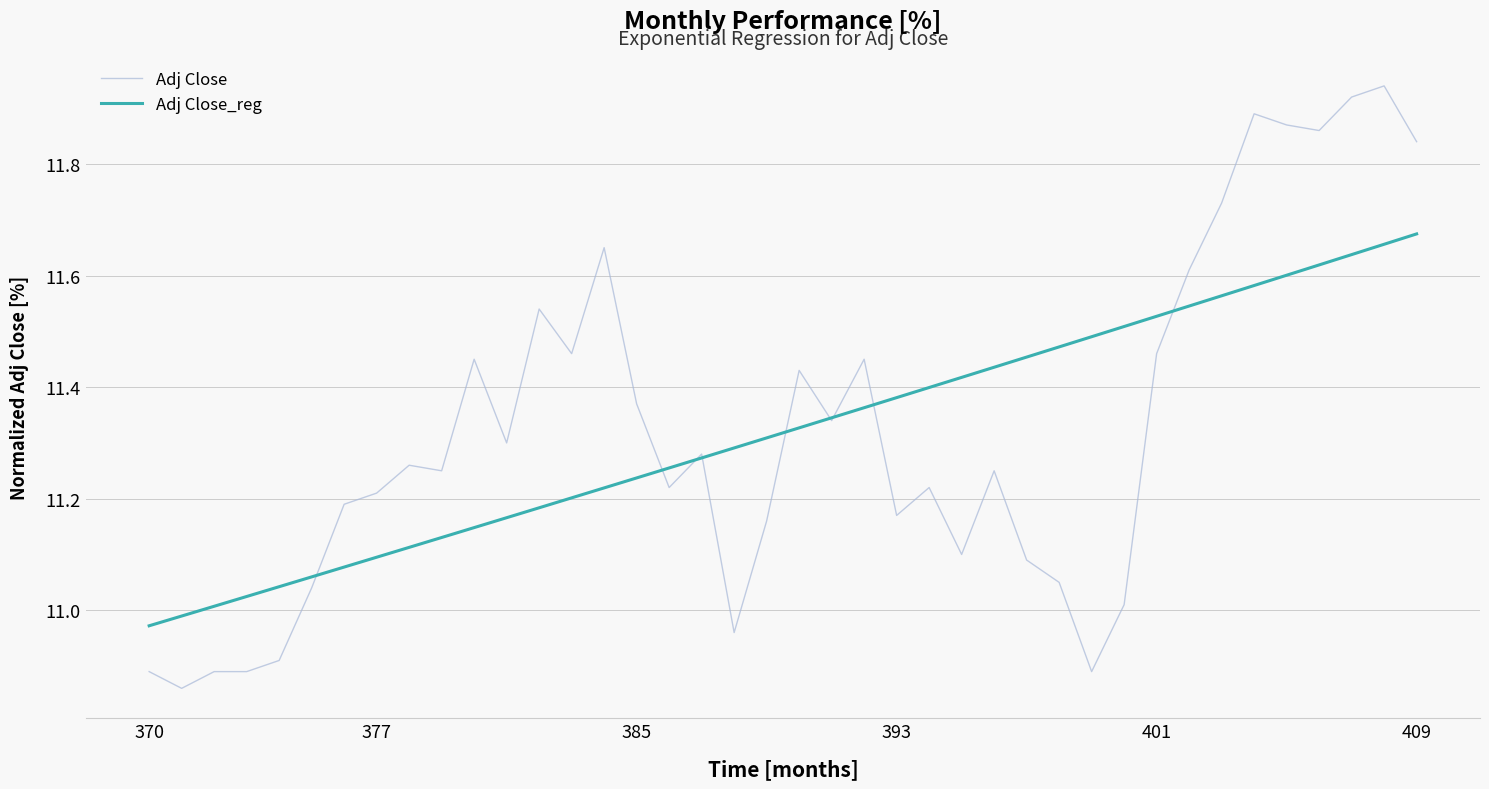

Rank the series by their maximum value, from lowest to highest.

Adj Close_reg, Adj Close